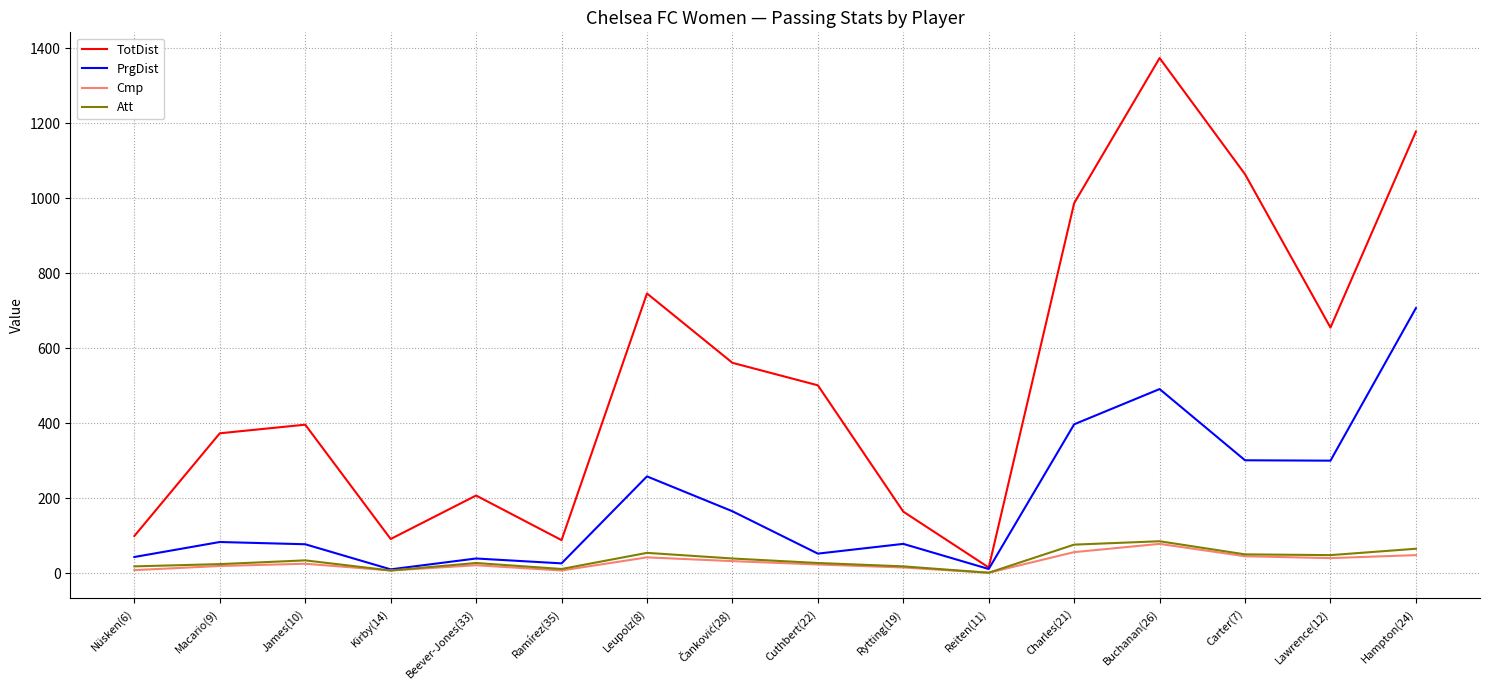

Where does the TotDist series first go above 501?

Leupolz(8)